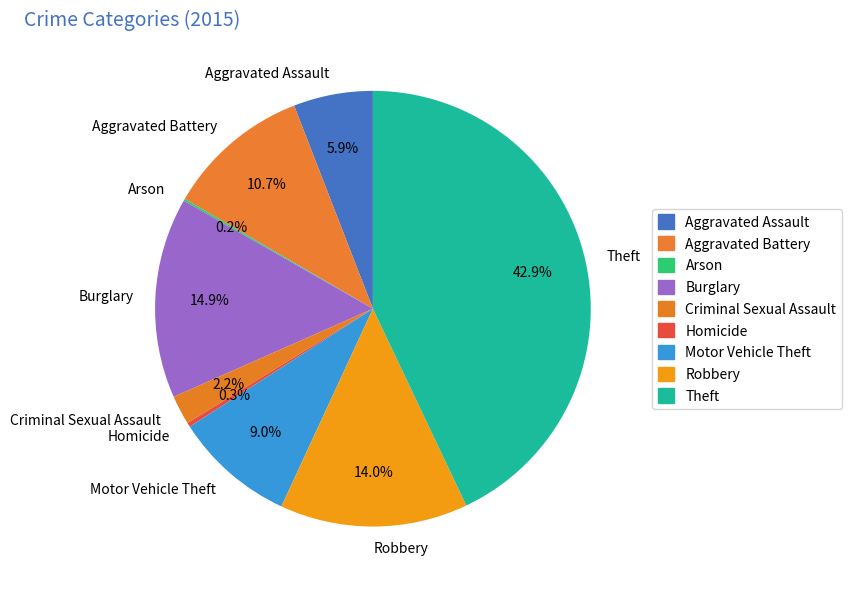

Is Criminal Sexual Assault the majority of the pie?

No